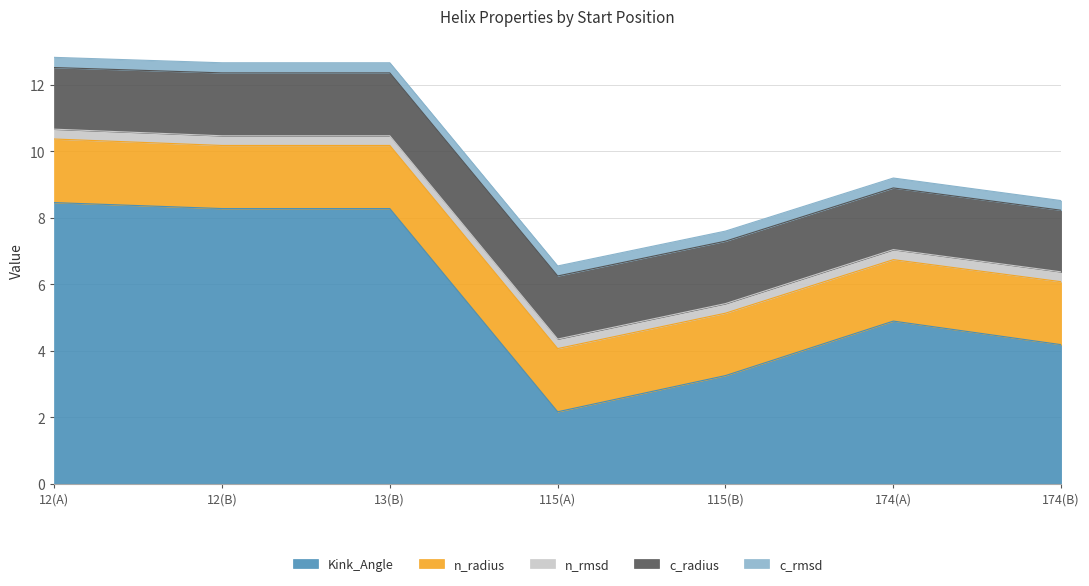

Is the value of n_radius at 12 greater than the value of n_rmsd at 115?

Yes